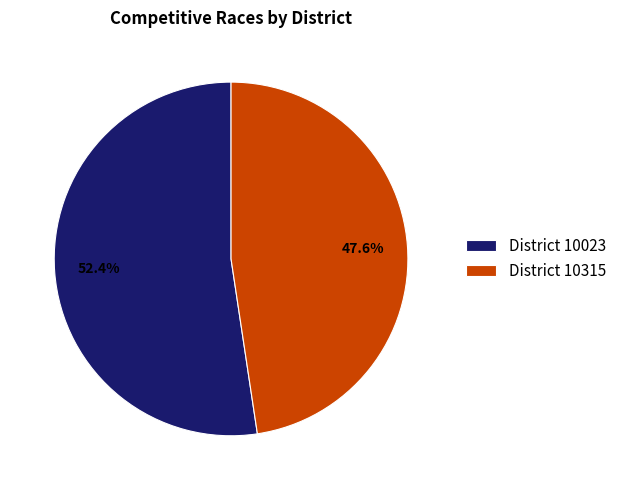

Combined, do District 10023 and District 10315 account for over 50%?

Yes